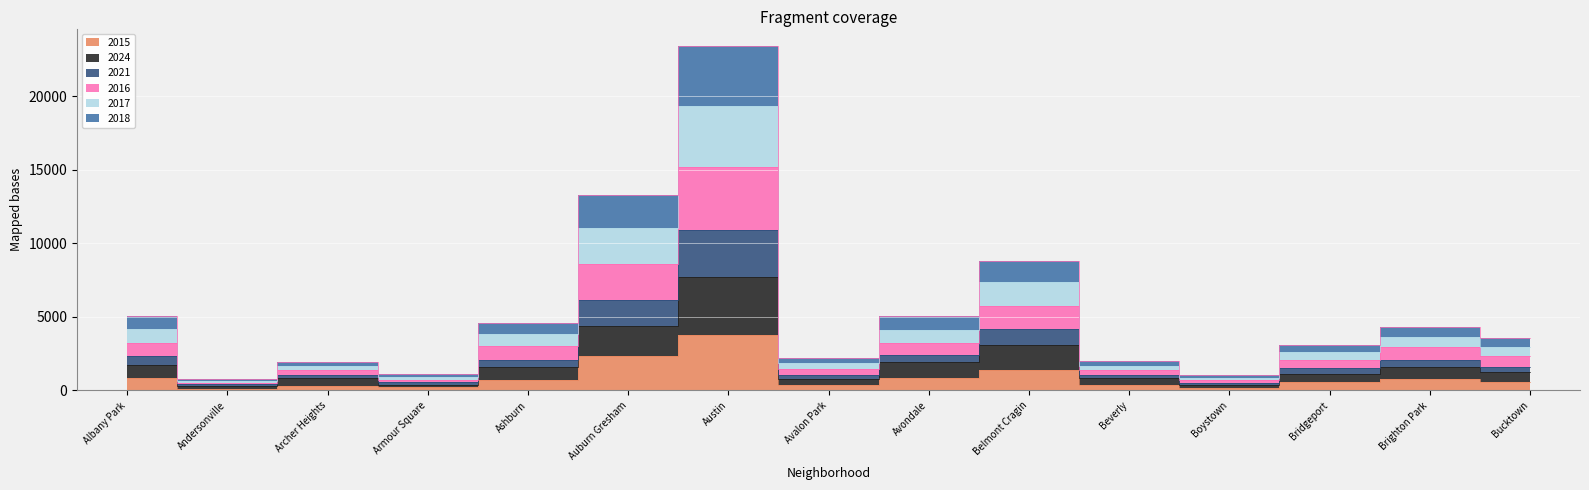

At which label is 2016 closest to 7871?

Auburn Gresham